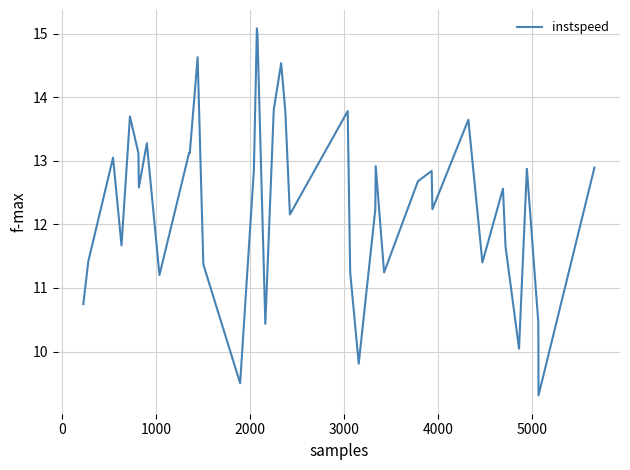

What is the difference between the maximum and minimum values?

5.8